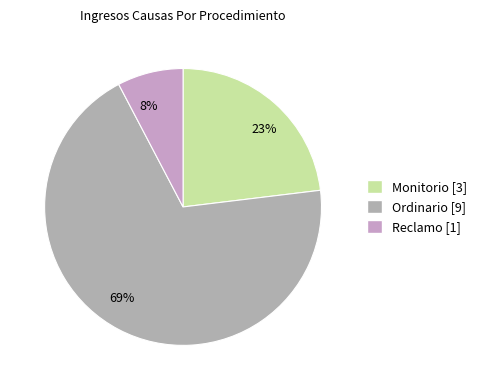

What is the smallest slice in the pie chart?

Reclamo